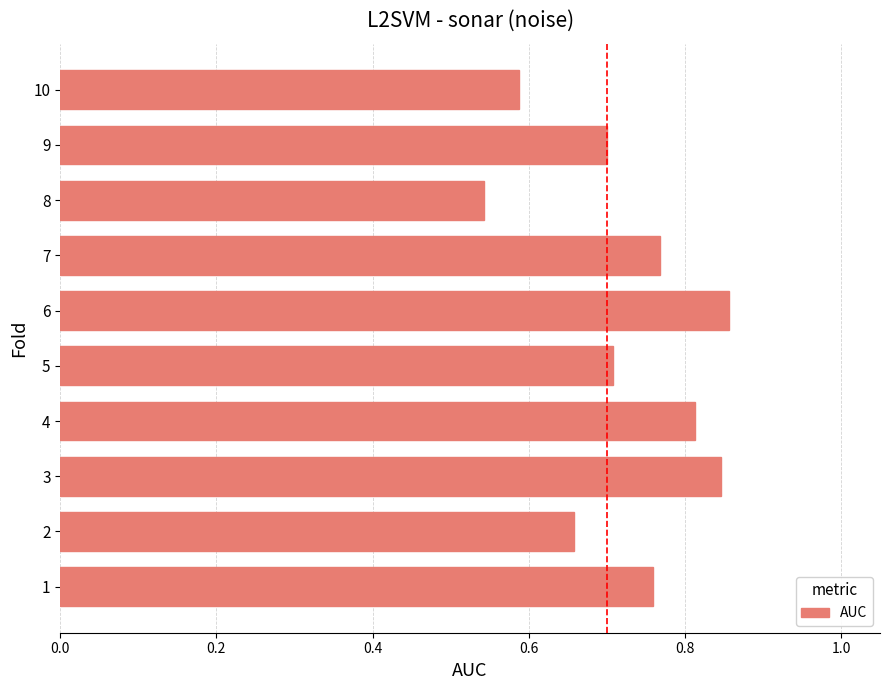

Between 9 and 6, which is larger?

6